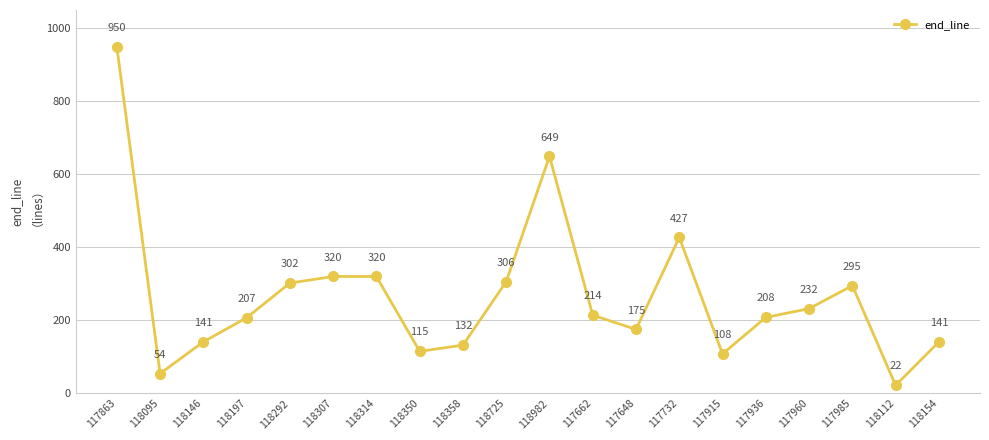

What is the difference between the maximum and minimum values?

928